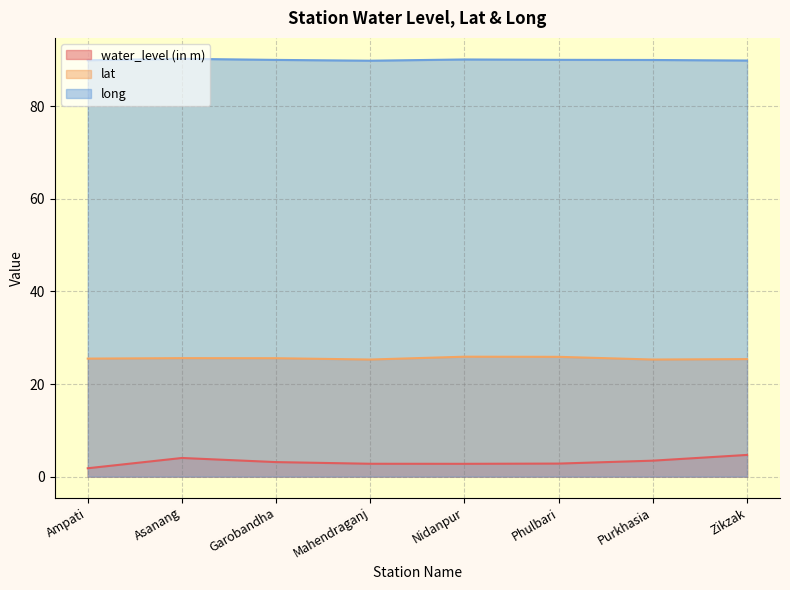

What is the spread (max minus min) of values at Nidanpur?

87.4